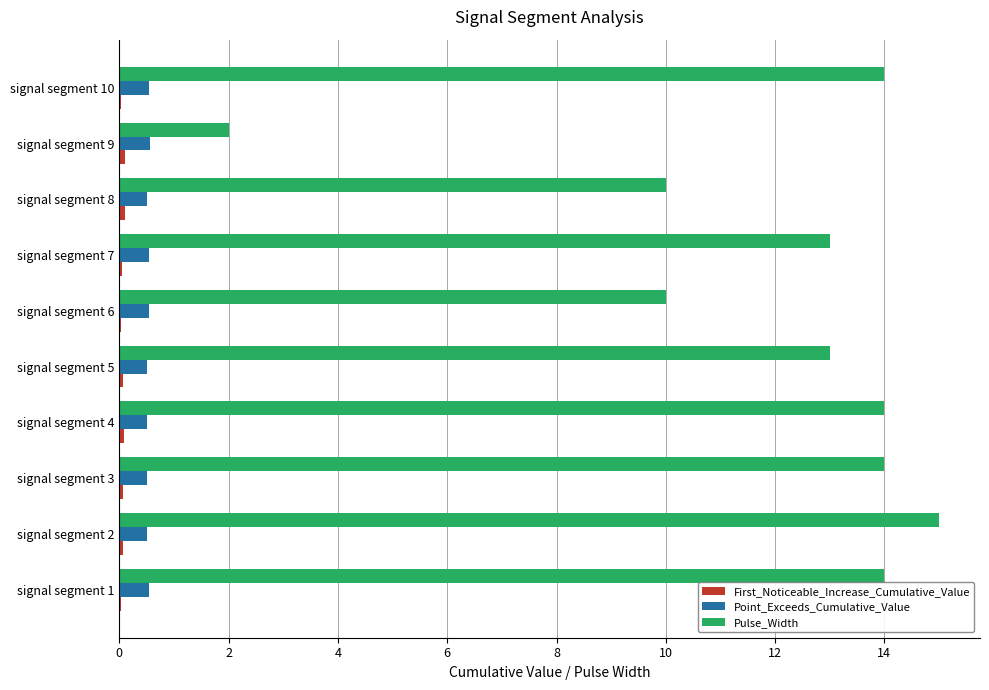

Is it true that Pulse_Width equals 2.0 at signal segment 9?

True